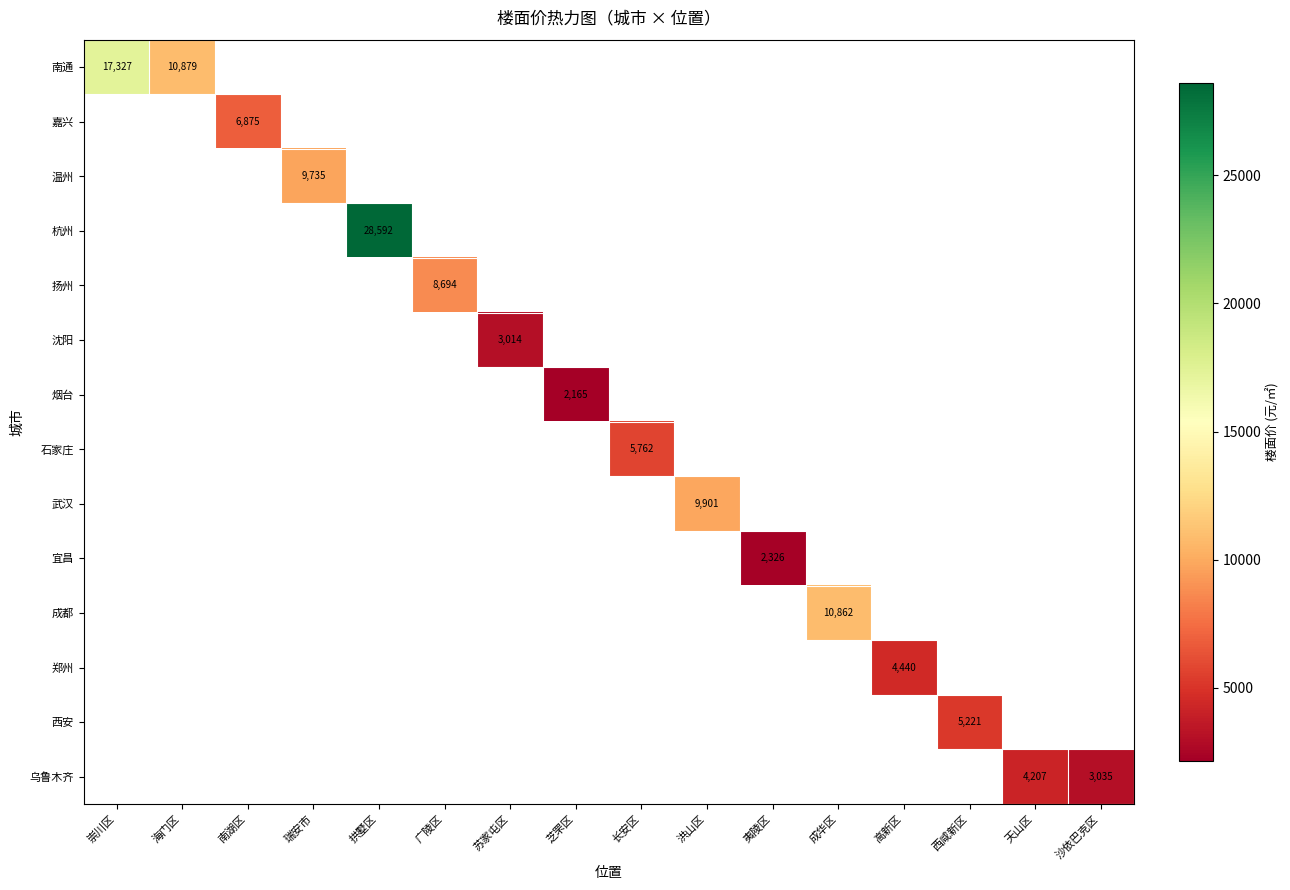

The 乌鲁木齐 series shows 4206.9 at 天山区. True or false?

True